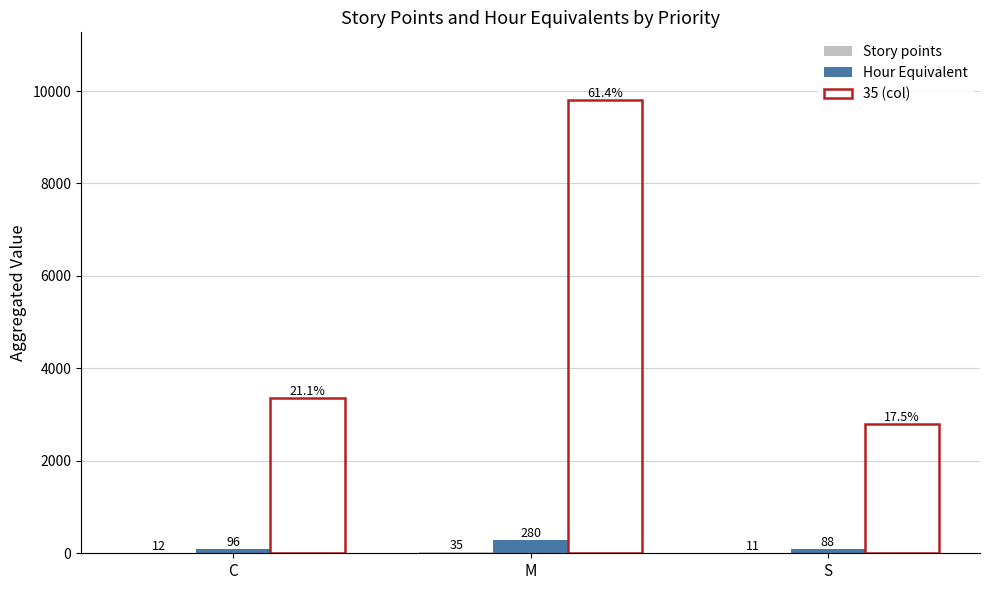

What is the total value across all series at S?

2899